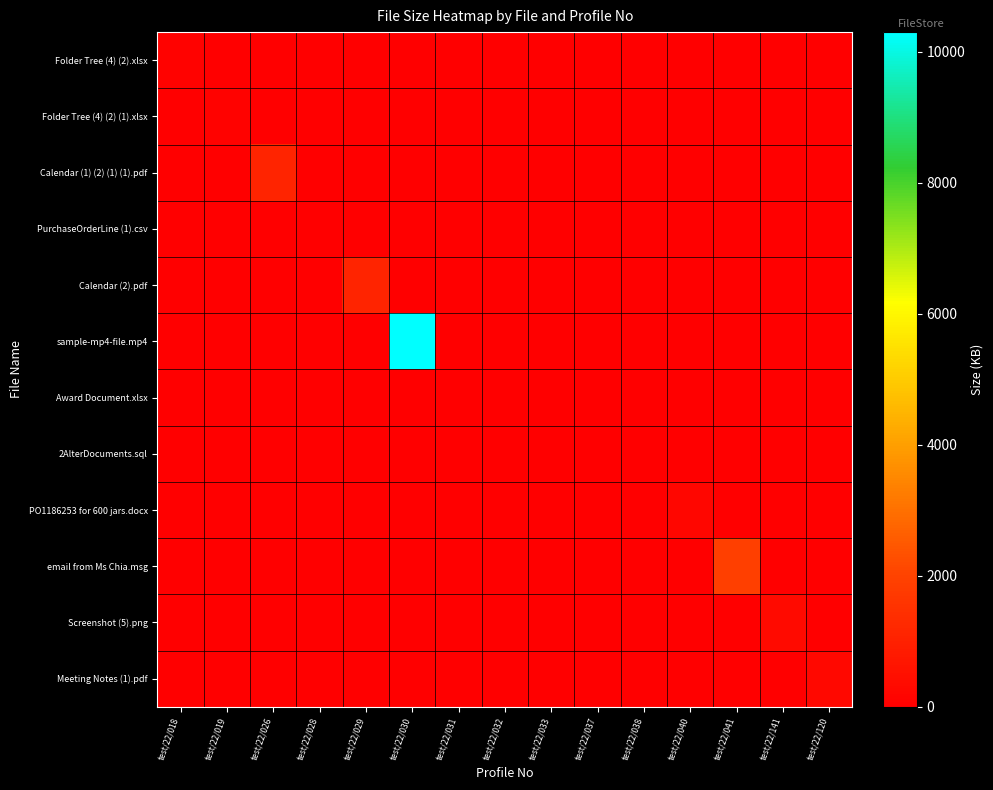

At which category is the sum across all series the highest?

test/22/030